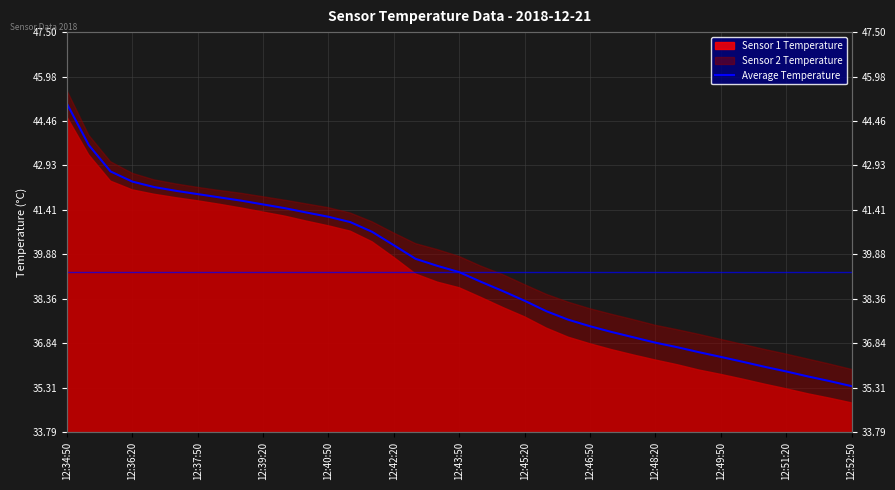

What position from the right is 12:39:20?

28